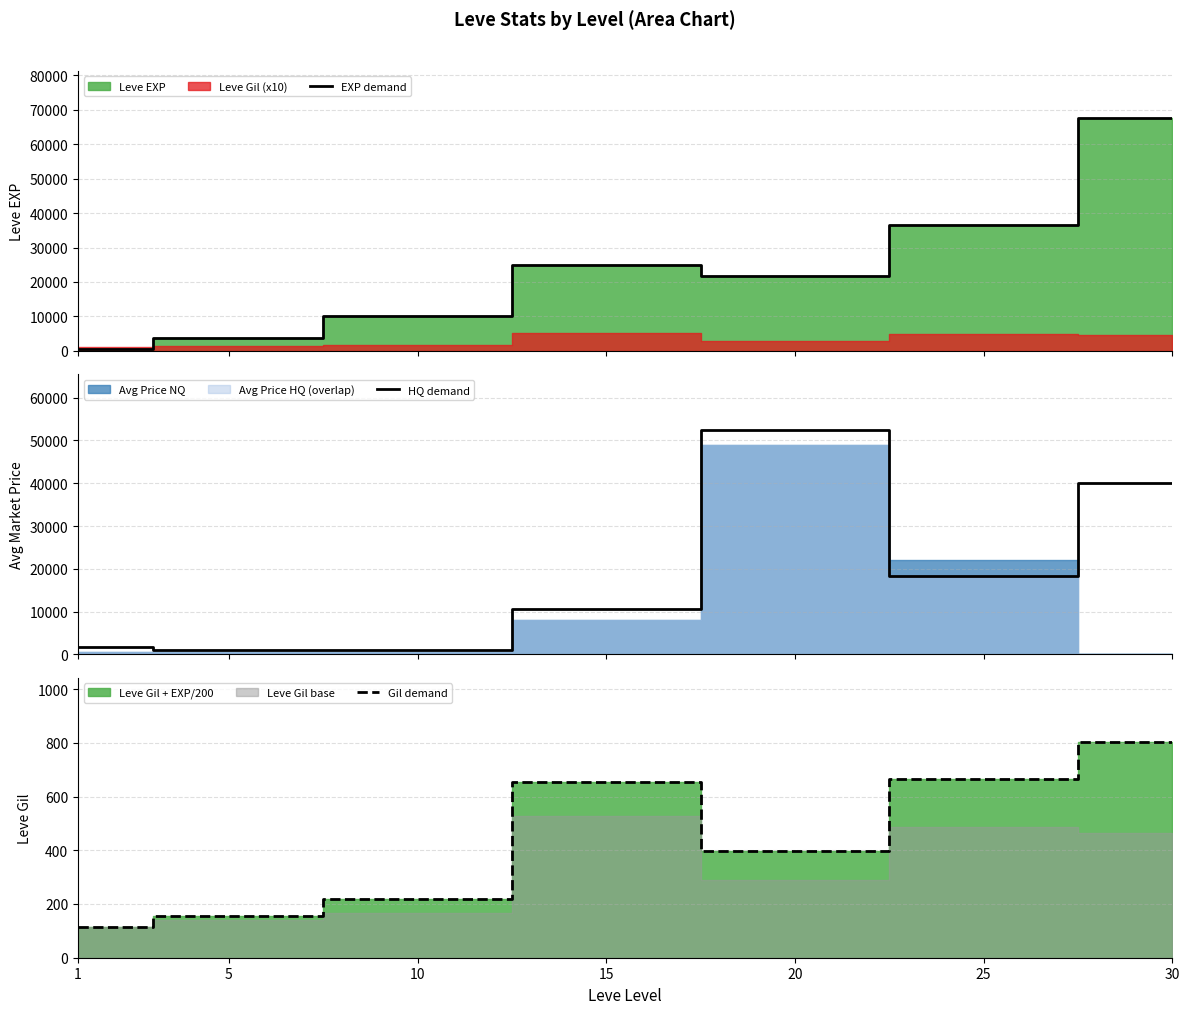

Is the value of Gil demand at 5 greater than the value of EXP demand at 30?

No